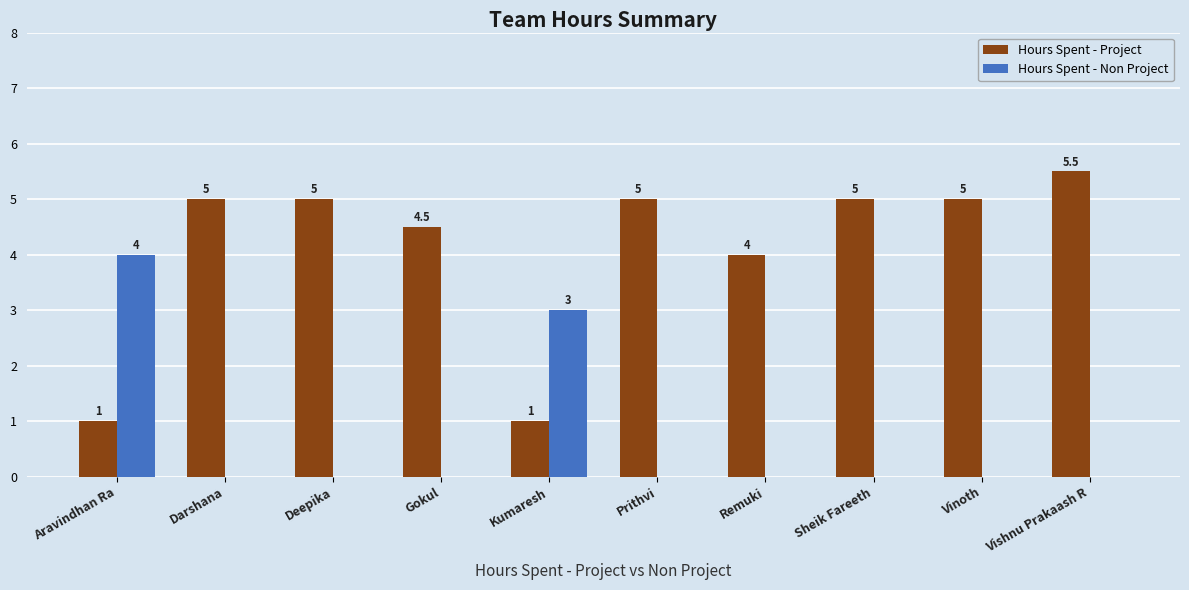

What is the total value across all series at Aravindhan Ra?

5.0